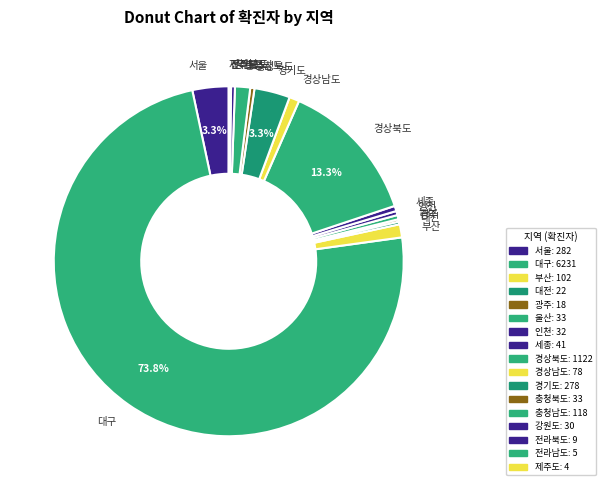

What portion of the pie excludes 경상북도?

86.7%